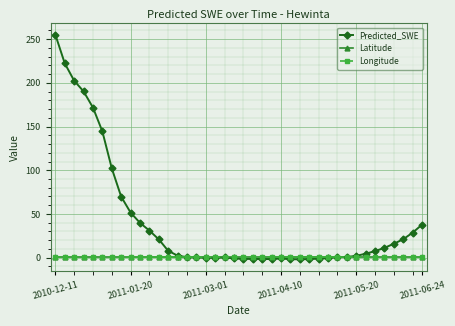

What is the greatest value displayed?

255.2